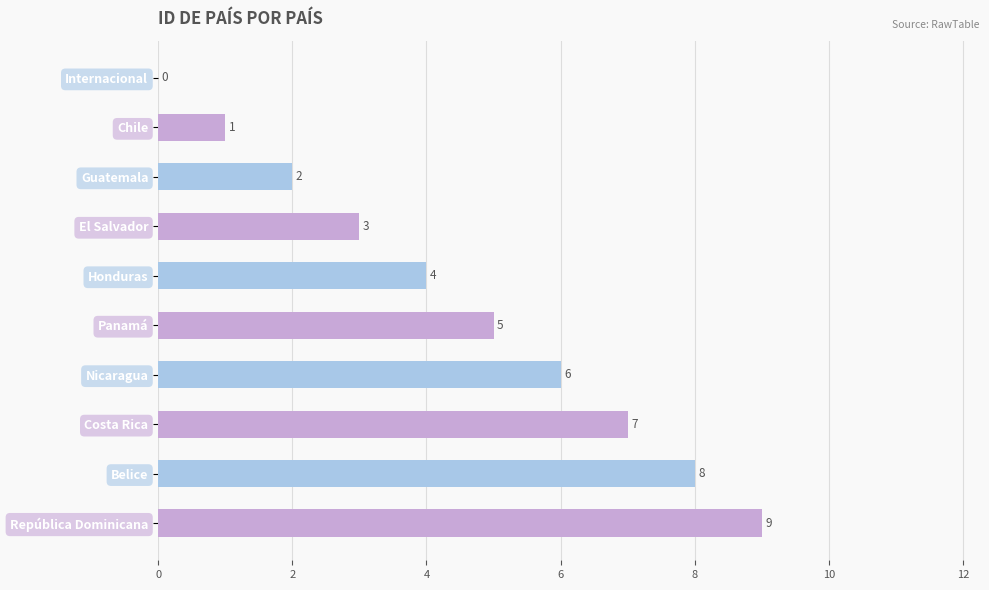

How many categories are shown in the chart?

10